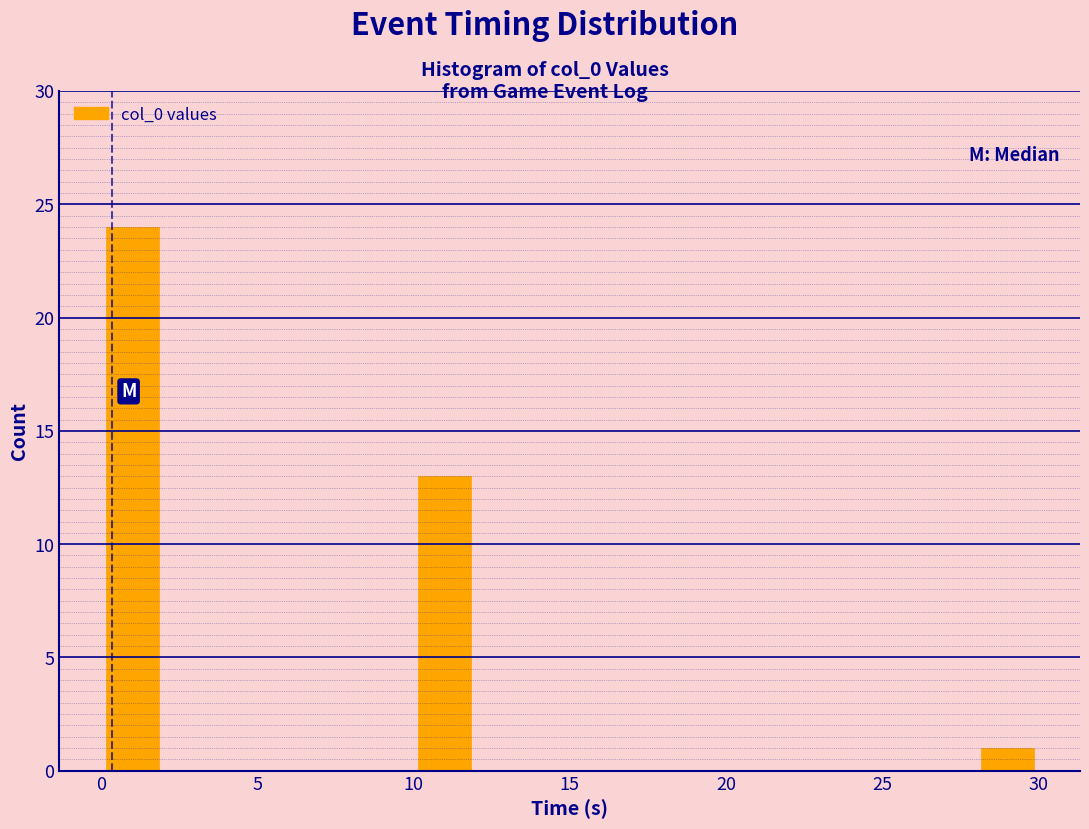

What is the height of the bar covering 0 to 2 on the x-axis? The values are not printed on the chart, so give them approximately, as read against the axis.

24